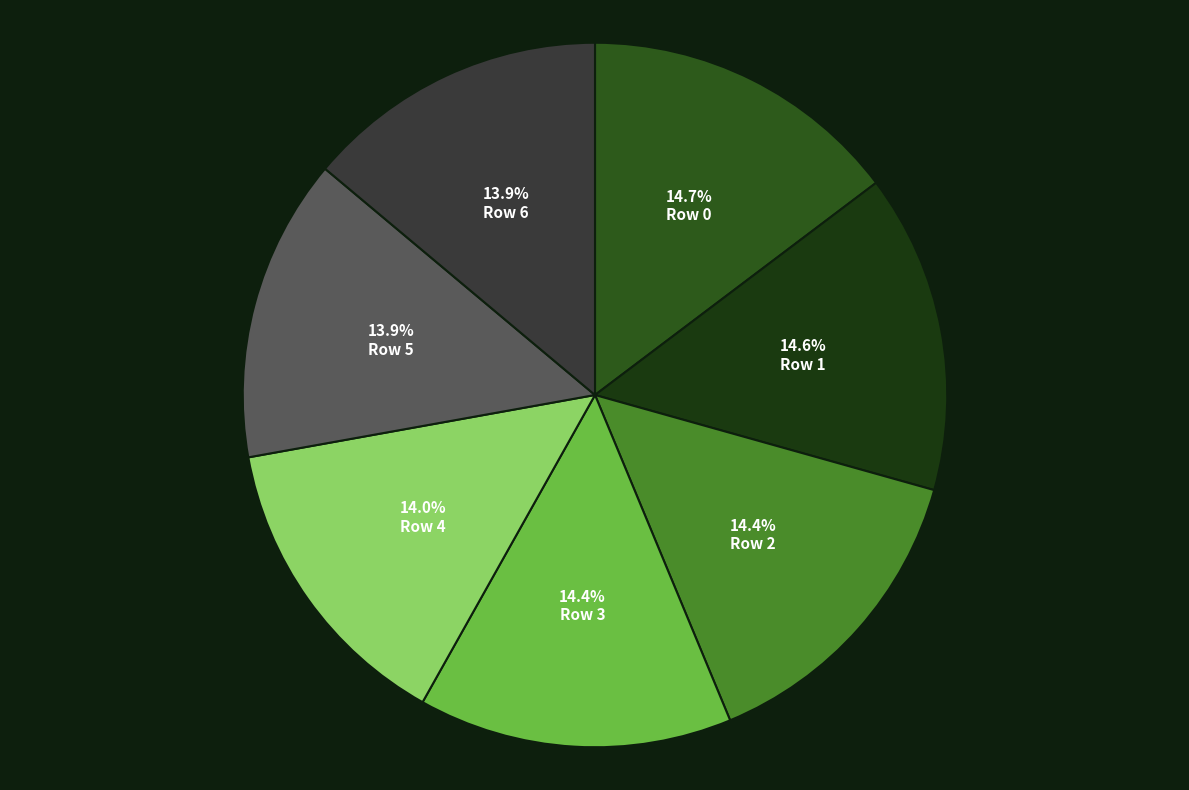

To the nearest percent, what portion does Row 1 represent?

15%